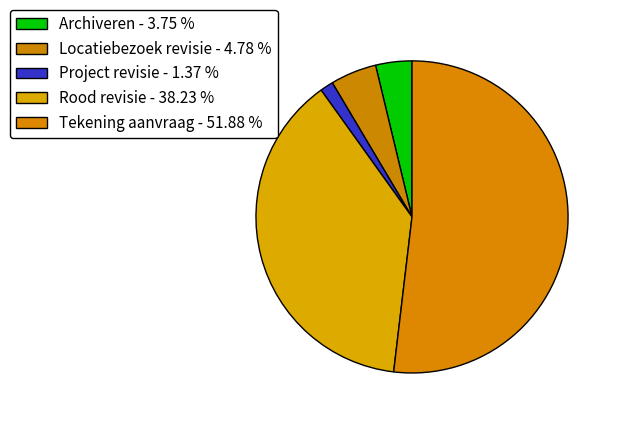

Rank the categories by value from lowest to highest.

Project revisie, Archiveren, Locatiebezoek revisie, Rood revisie, Tekening aanvraag